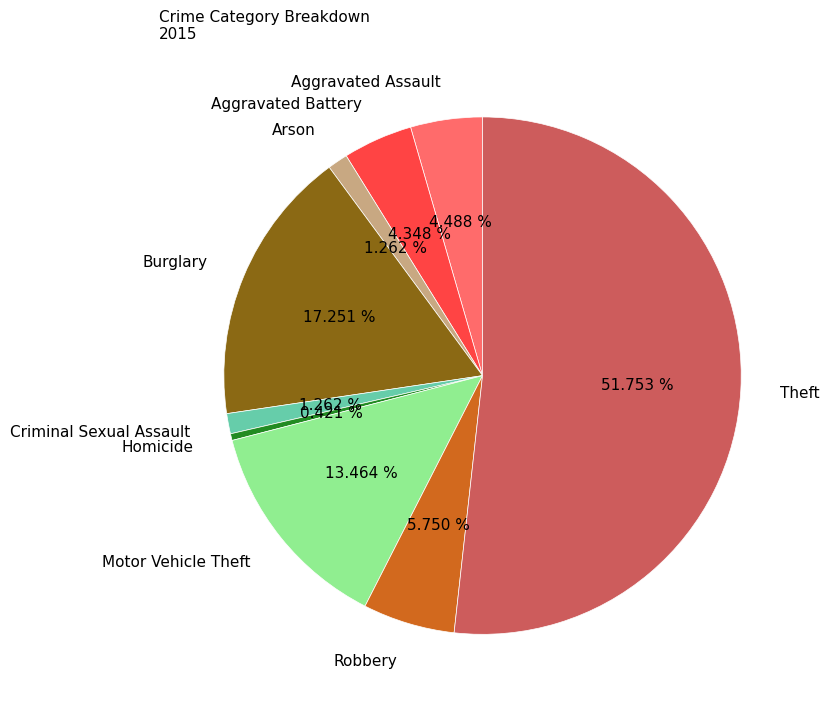

To the nearest percent, what is the combined percentage of Aggravated Battery and Theft?

56%